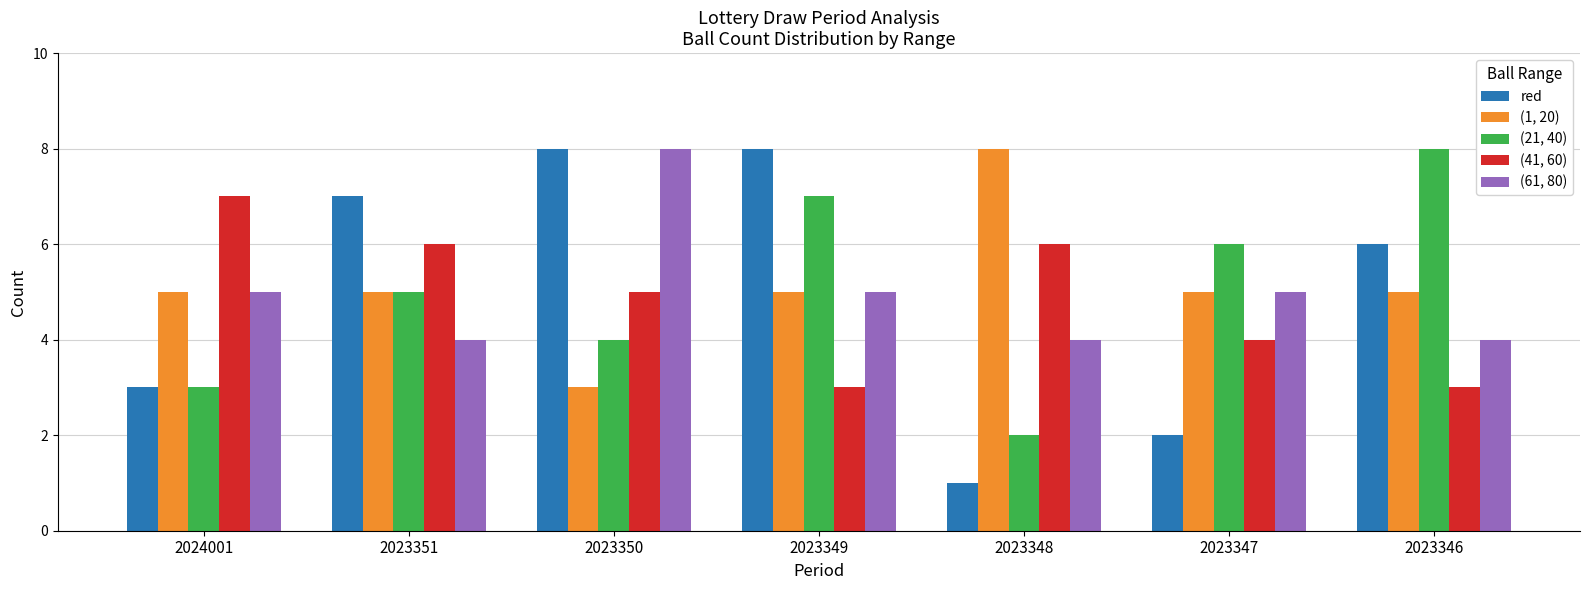

At which category does the chart reach its minimum across all series?

2023348